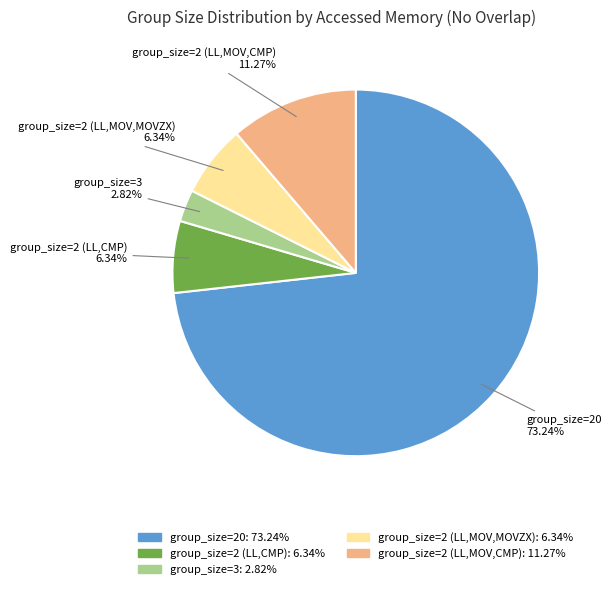

To the nearest percent, what percentage of the pie is group_size=2 (LL,CMP)?

6%